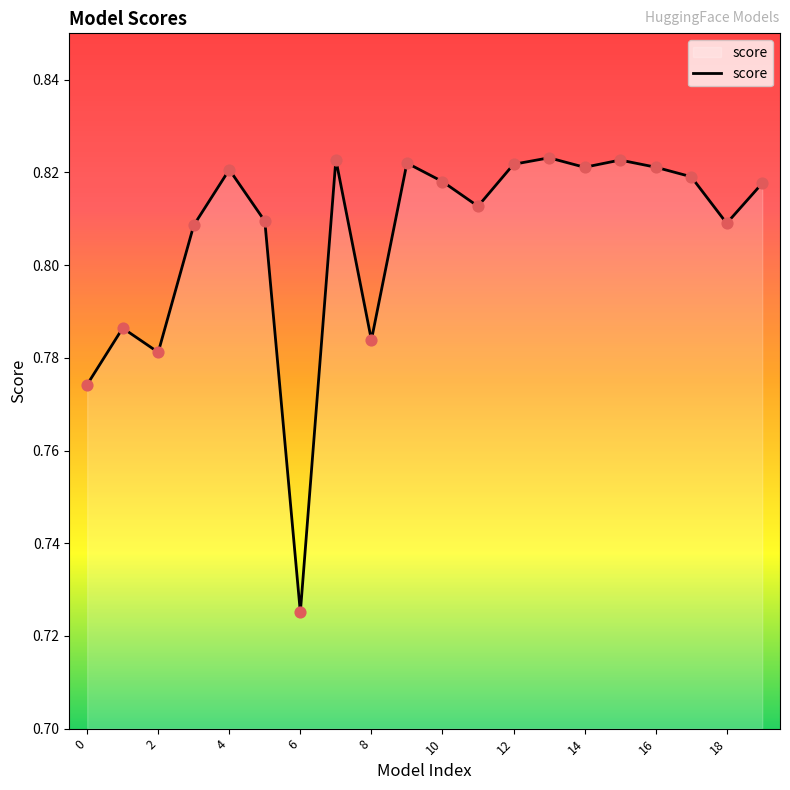

Does the chart have visible grid lines?

No